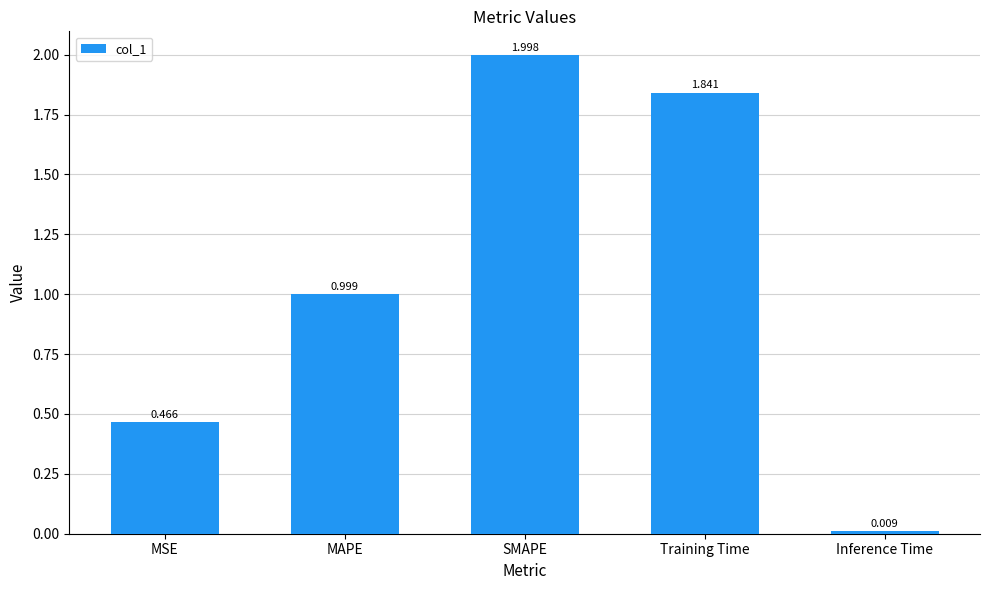

Rank the categories by value from highest to lowest.

SMAPE, Training Time, MAPE, MSE, Inference Time